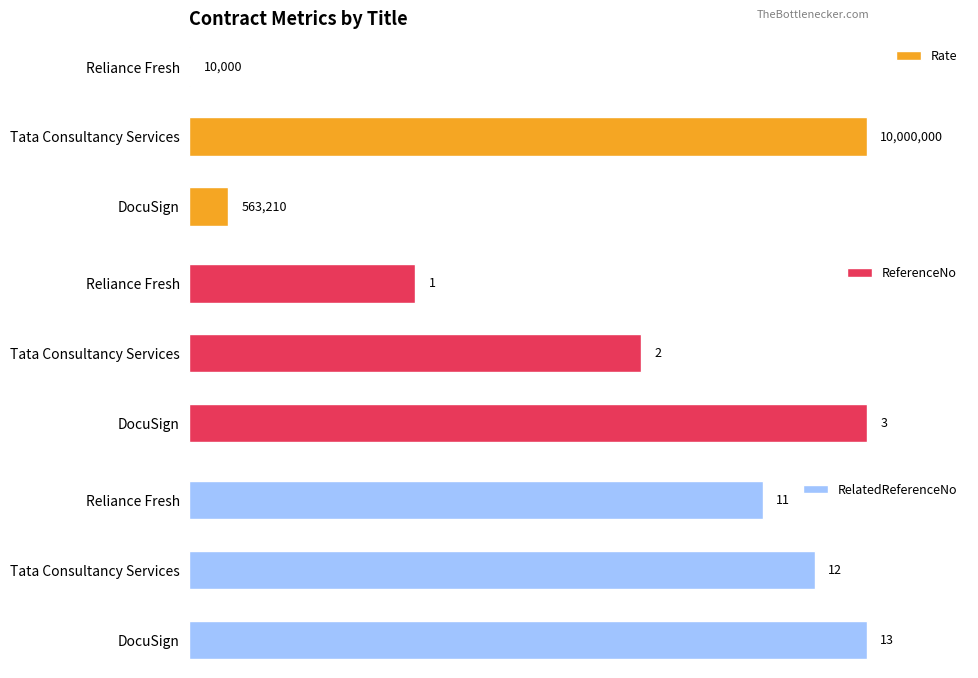

At how many categories does at least one series exceed 0?

3